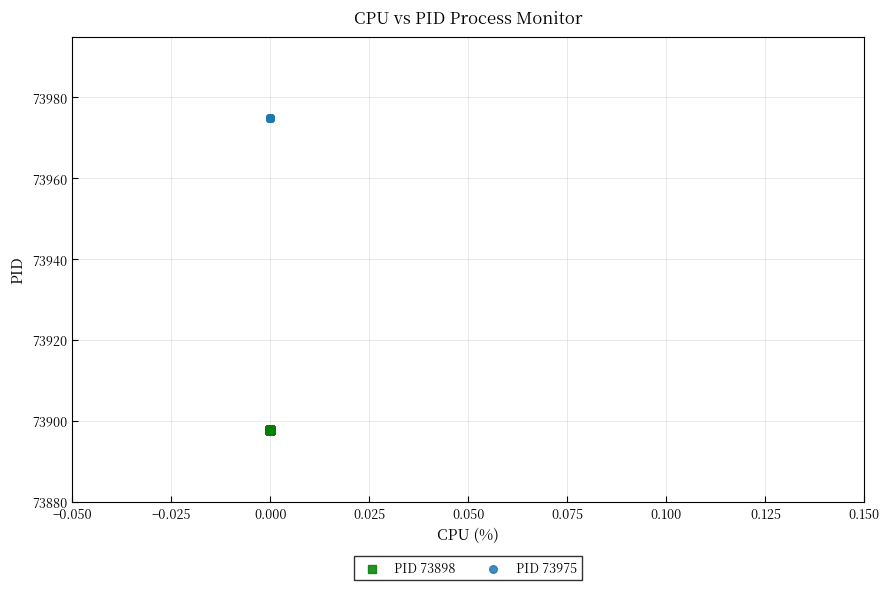

Which series contains the highest Y value?

PID 73975